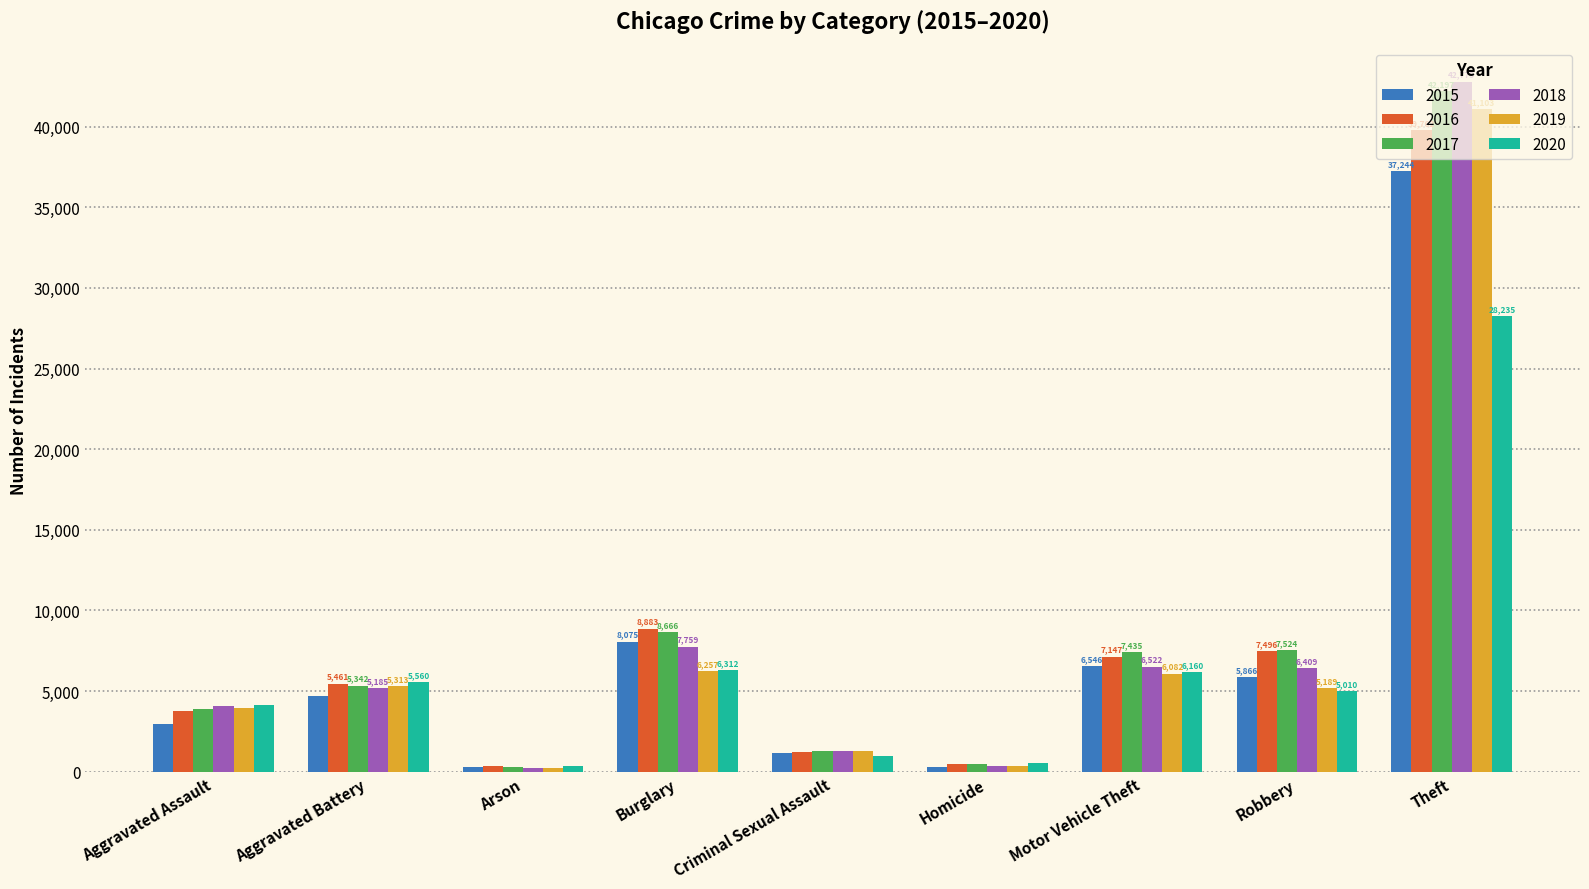

Is the value of 2019 at Burglary greater than the value of 2016 at Aggravated Assault?

Yes